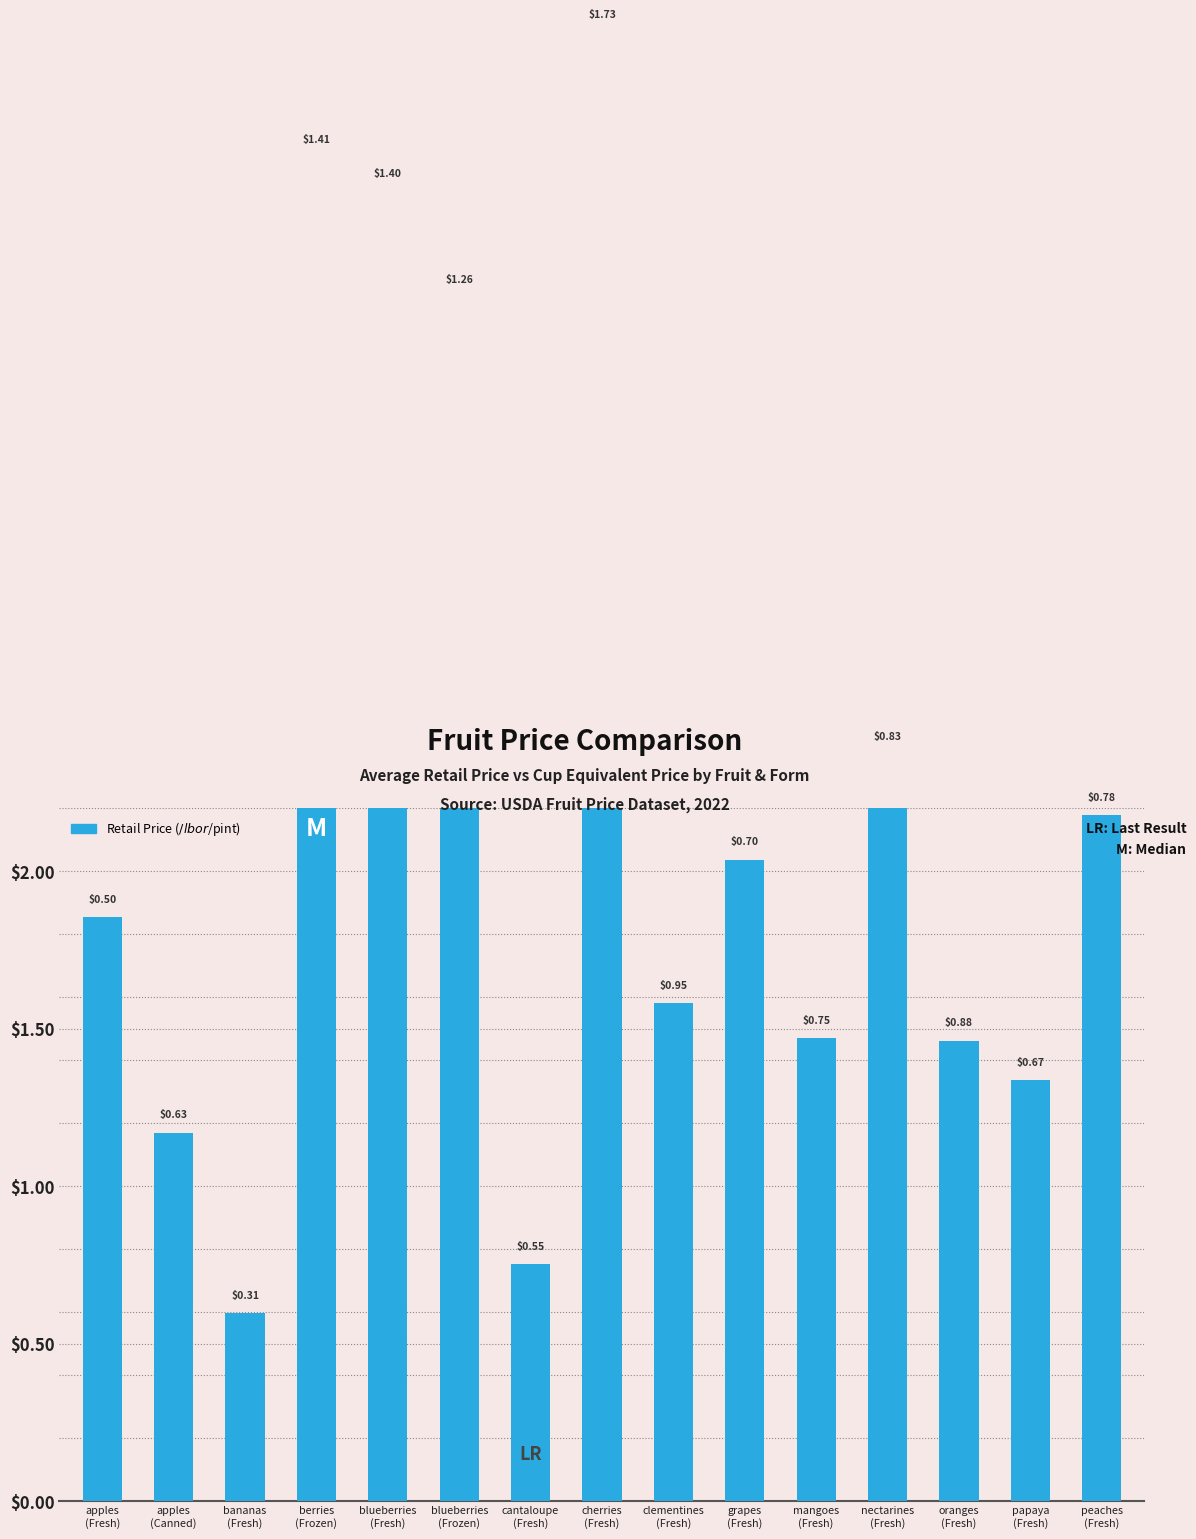

How many data points are less than 1?

2